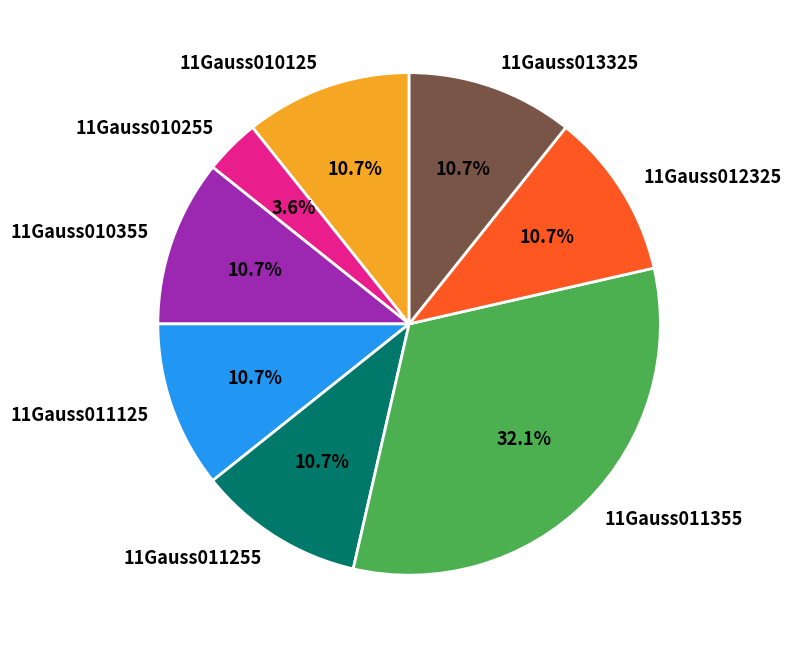

What percentage is the 11Gauss012325 slice, to the nearest percent?

11%